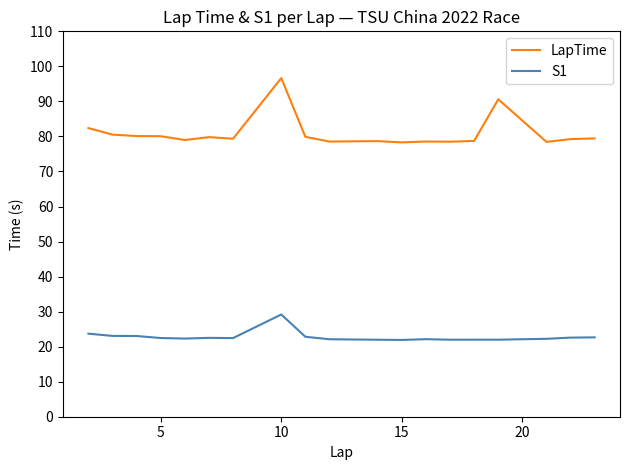

What is the difference between the maximum and minimum values in the S1 series?

7.3